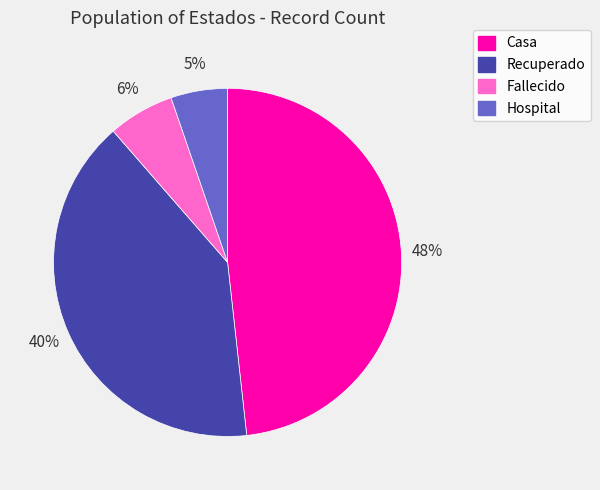

Is Hospital the majority of the pie?

No